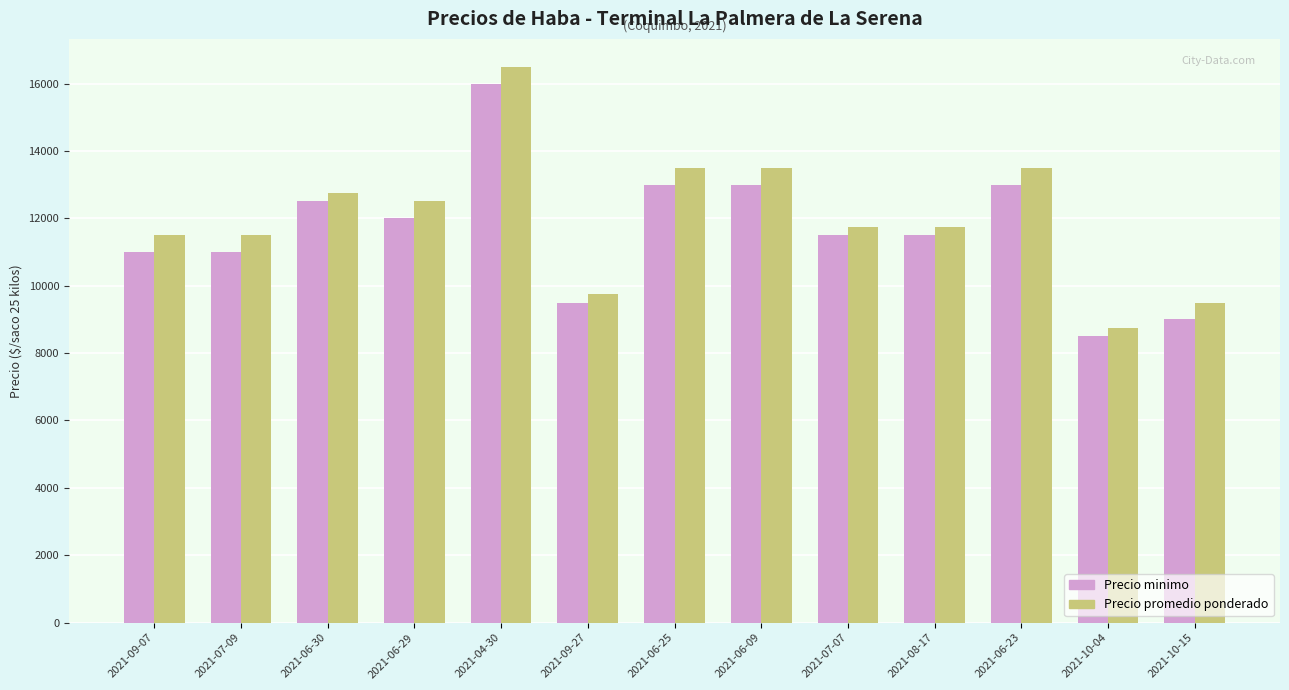

The value of Precio minimo at 2021-06-09 is 19060. True or false?

False